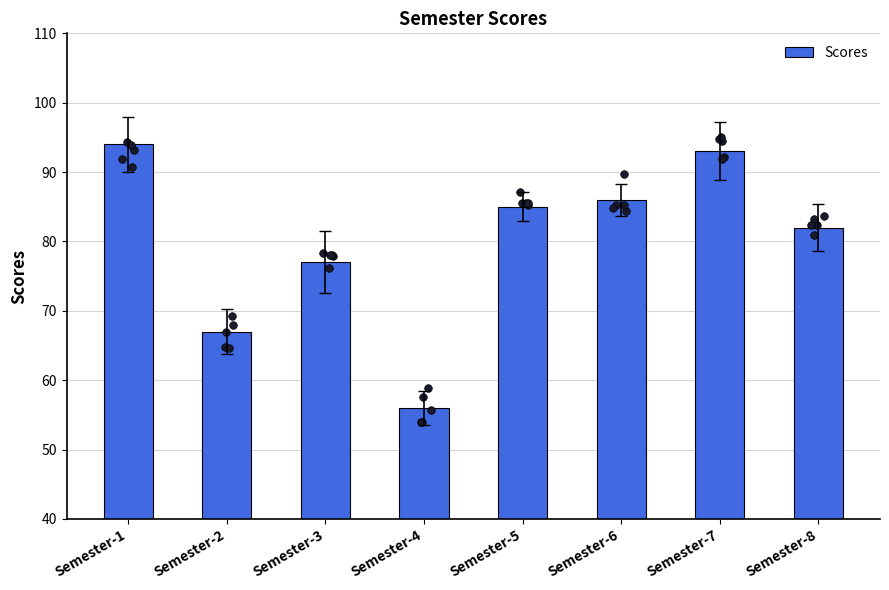

Between Semester-3 and Semester-7, which is larger?

Semester-7